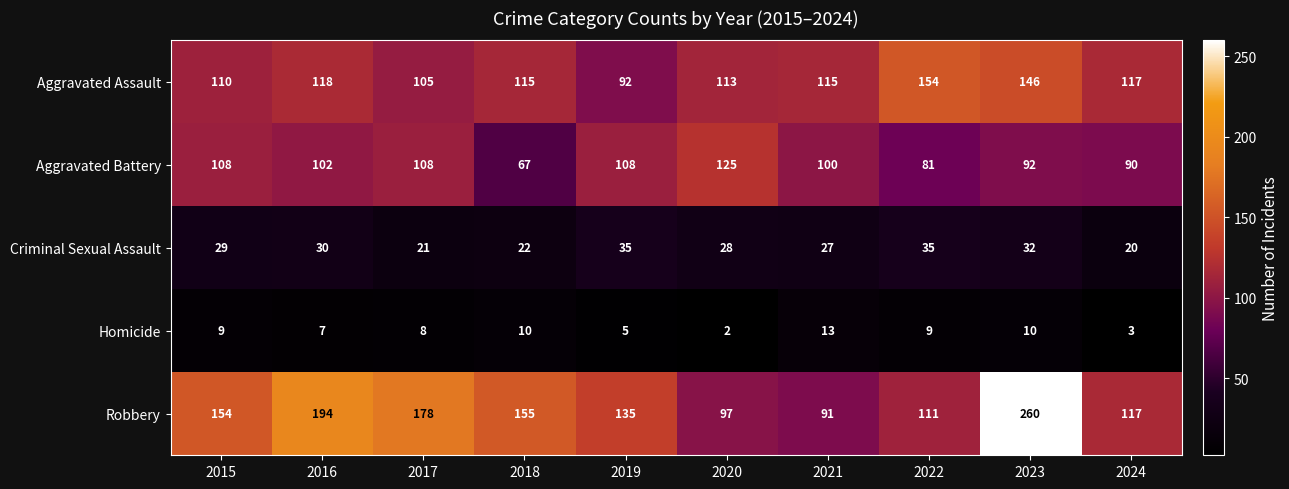

At how many categories does at least one series exceed 42?

10